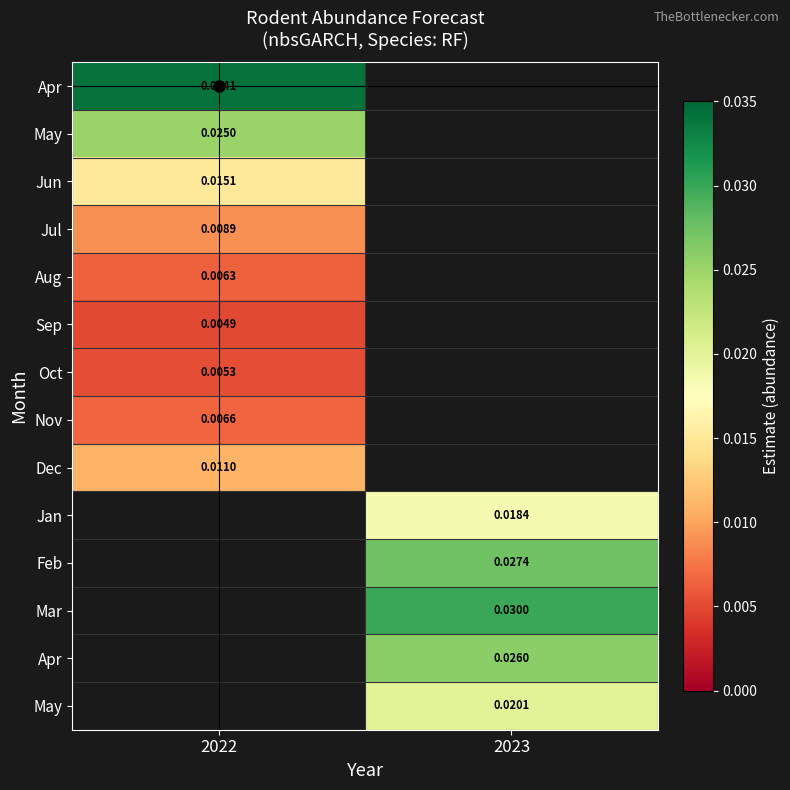

How many categories are shown in the chart?

2